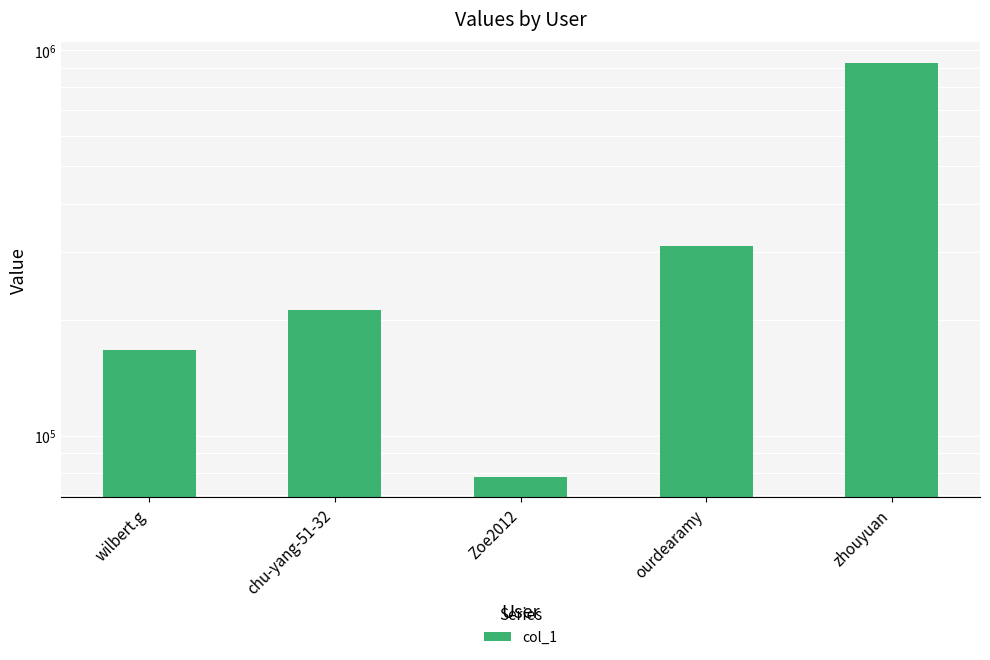

Reading left to right, list all the values displayed in this chart.

166684	212252	78212	309532	928442